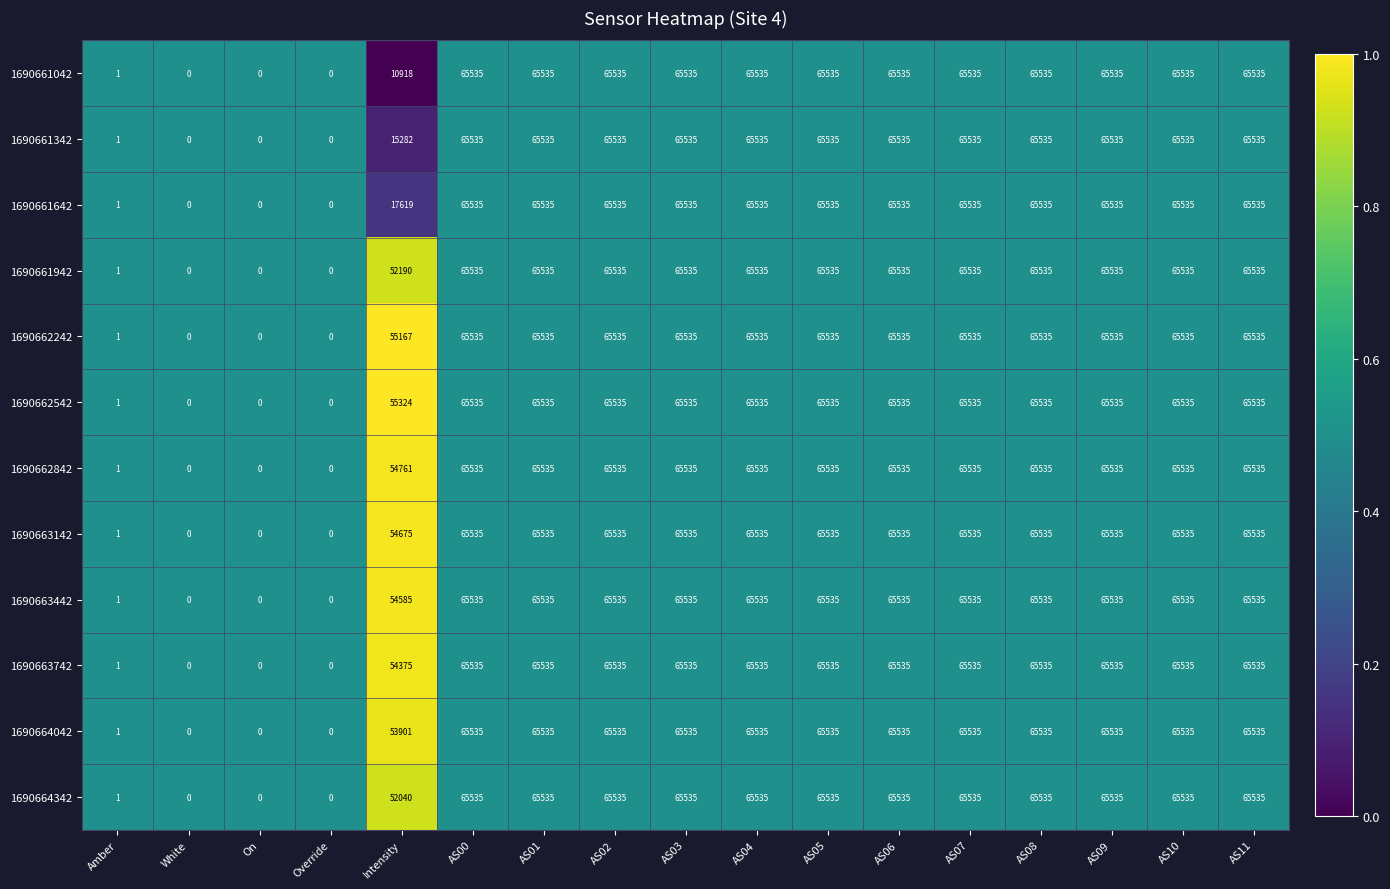

What is the difference between the maximum and minimum values in the 1690662842 series?

65535